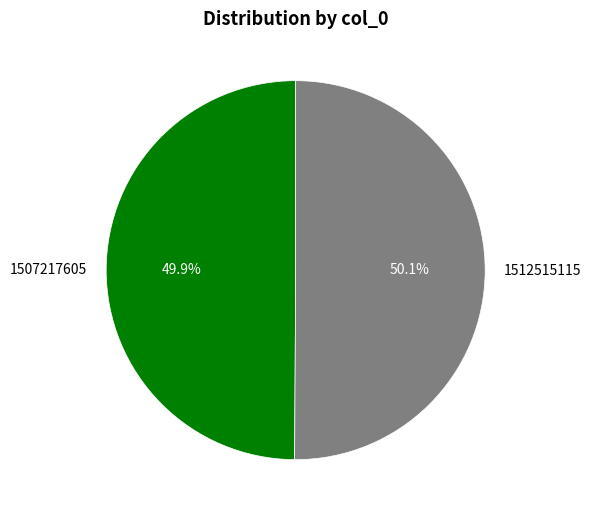

Does any single category account for the majority?

Yes